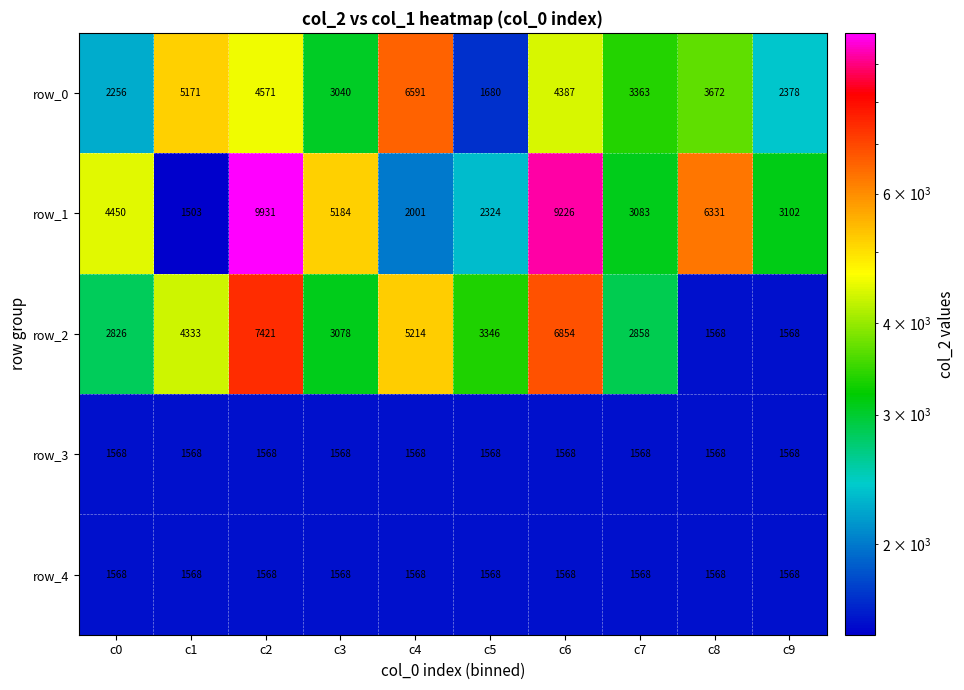

Reading left to right, extract all data points from this chart.

row_0: 2256	5171	4571	3040	6591	1680	4387	3363	3672	2378
row_1: 4450	1503	9931	5184	2001	2324	9226	3083	6331	3102
row_2: 2826	4333	7421	3078	5214	3346	6854	2858	1568	1568
row_3: 1568	1568	1568	1568	1568	1568	1568	1568	1568	1568
row_4: 1568	1568	1568	1568	1568	1568	1568	1568	1568	1568